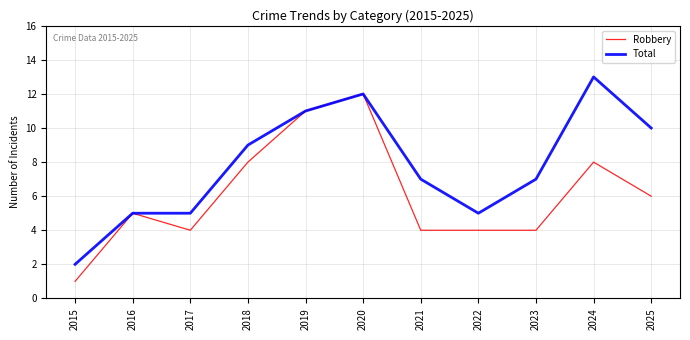

Which series has the largest total across all categories?

Total